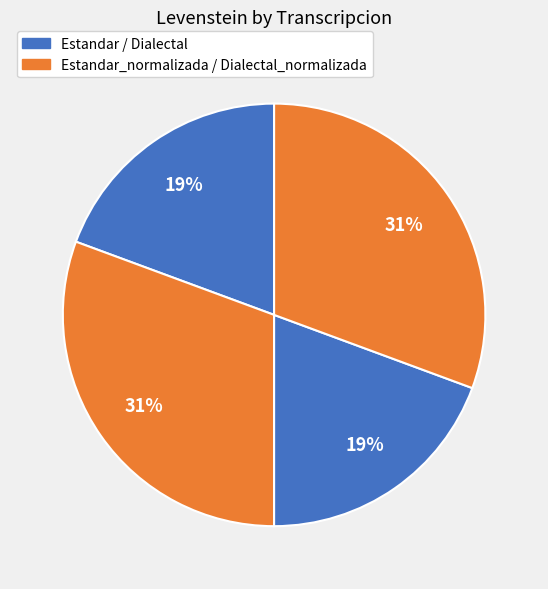

Rank the categories by value from lowest to highest.

Estandar, Dialectal, Estandar_normalizada, Dialectal_normalizada